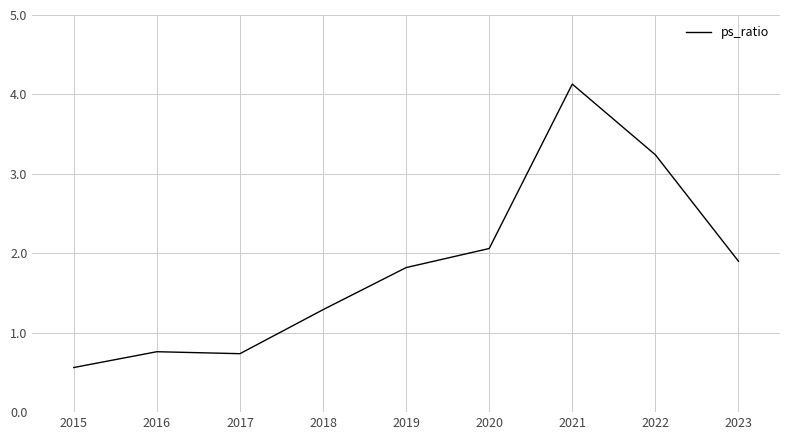

Read the value at 2022.

3.2